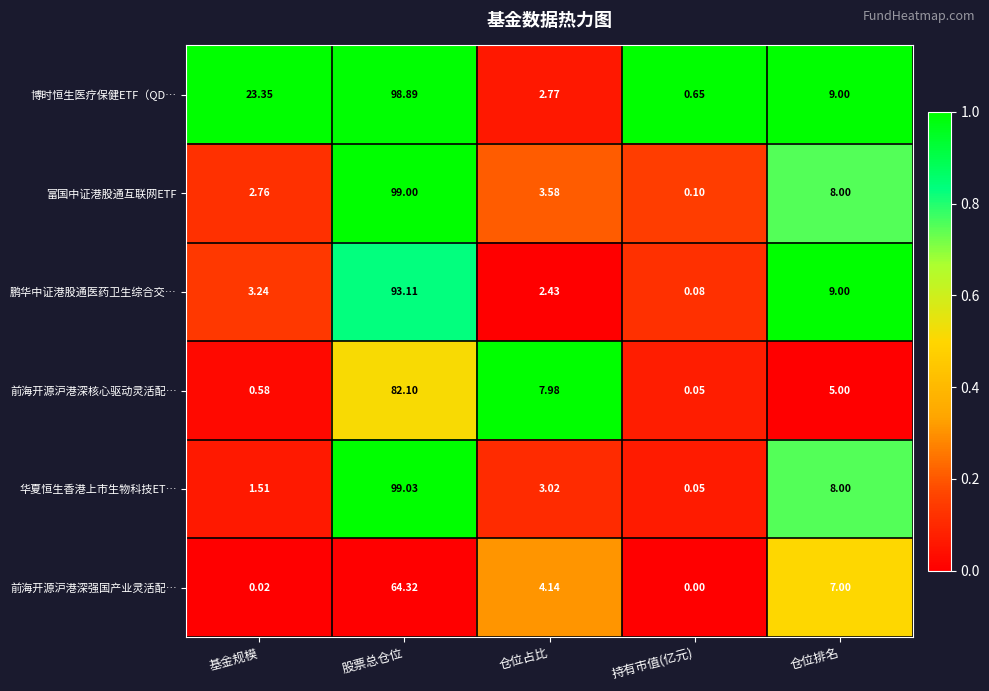

Which category has the lowest value across all series?

持有市值(亿元)